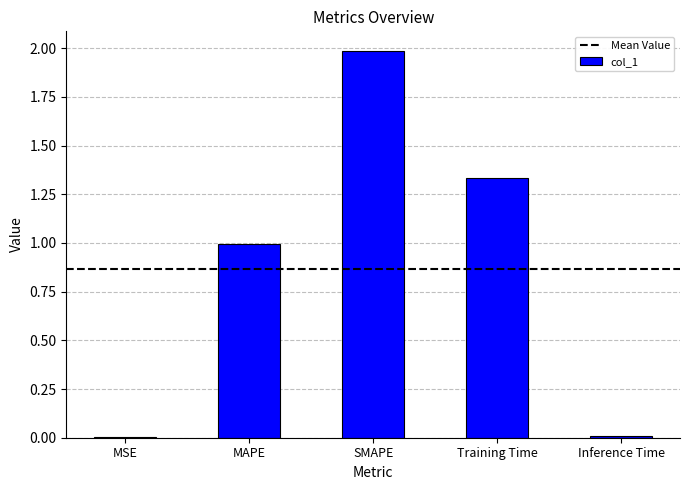

What is the average value?

0.9